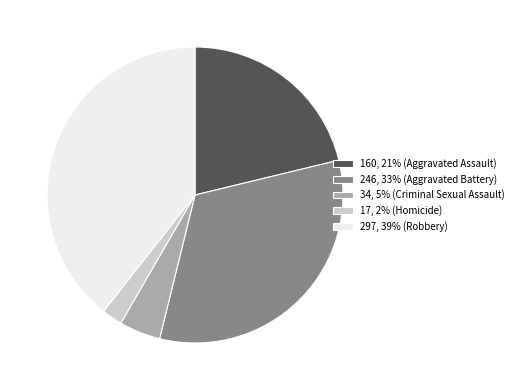

Do 297, 39% (Robbery) and 17, 2% (Homicide) together represent more than half of the pie?

No